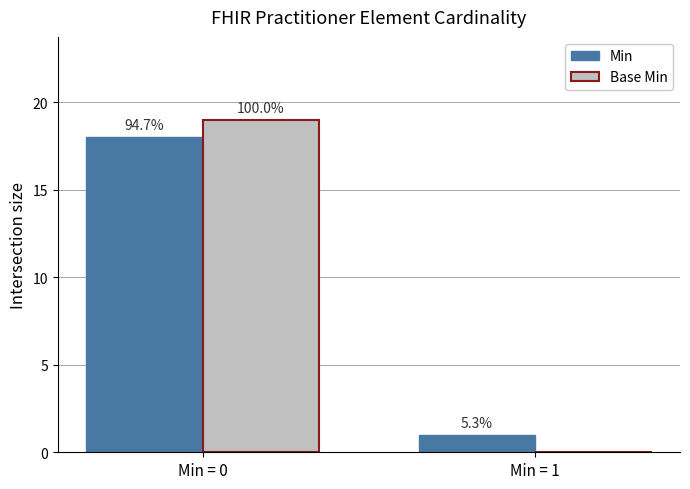

Reading left to right, what are all the values shown in this chart?

Min: 18	1
Base Min: 19	0